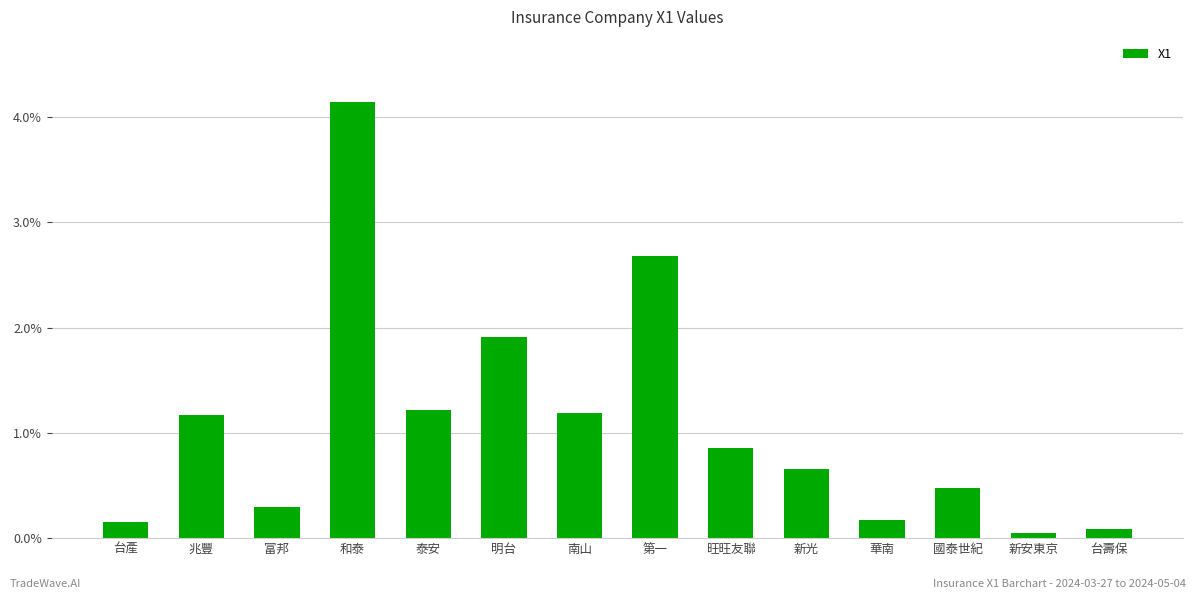

Rank the categories by value from highest to lowest.

和泰, 第一, 明台, 泰安, 南山, 兆豐, 旺旺友聯, 新光, 國泰世紀, 富邦, 華南, 台產, 台壽保, 新安東京